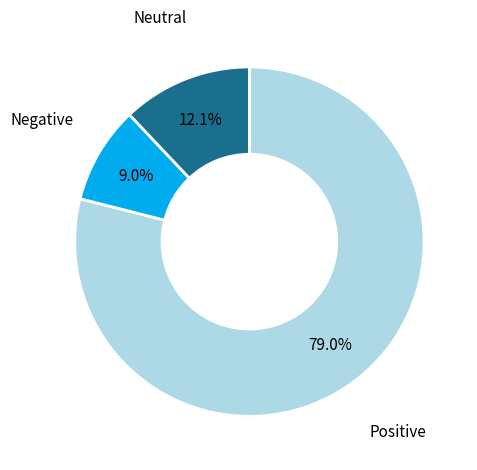

To the nearest percent, what is the average slice percentage?

33%